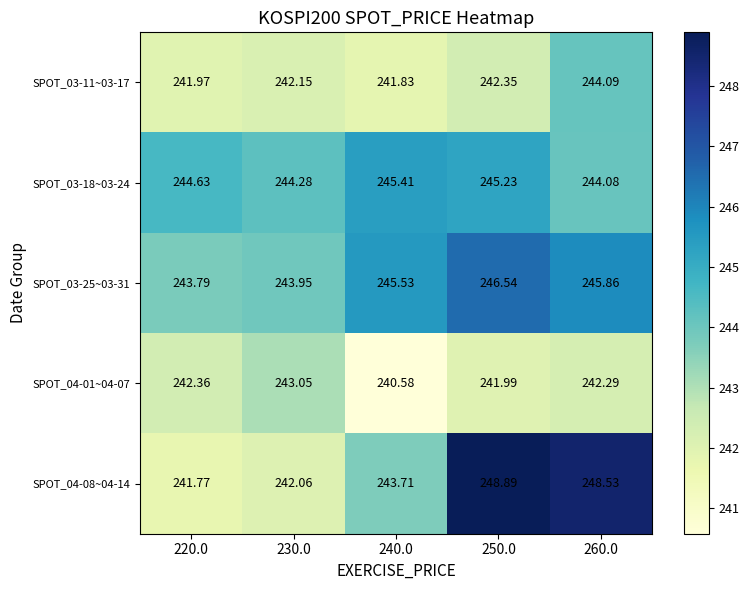

Is the value of SPOT_03-18~03-24 at 240.0 greater than the value of SPOT_03-25~03-31 at 260.0?

No